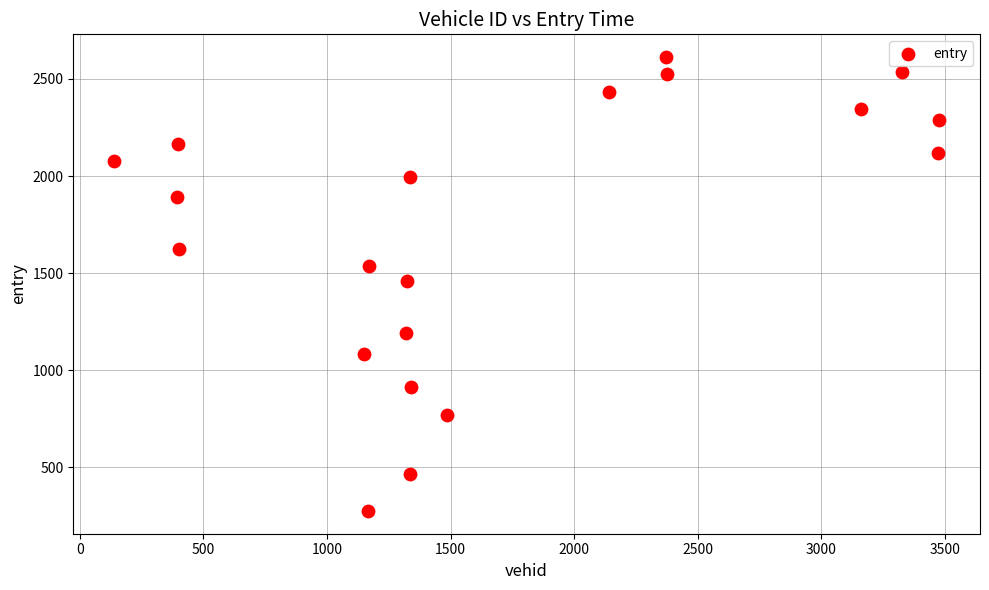

What is the range of X values (max minus min)?

3335.0